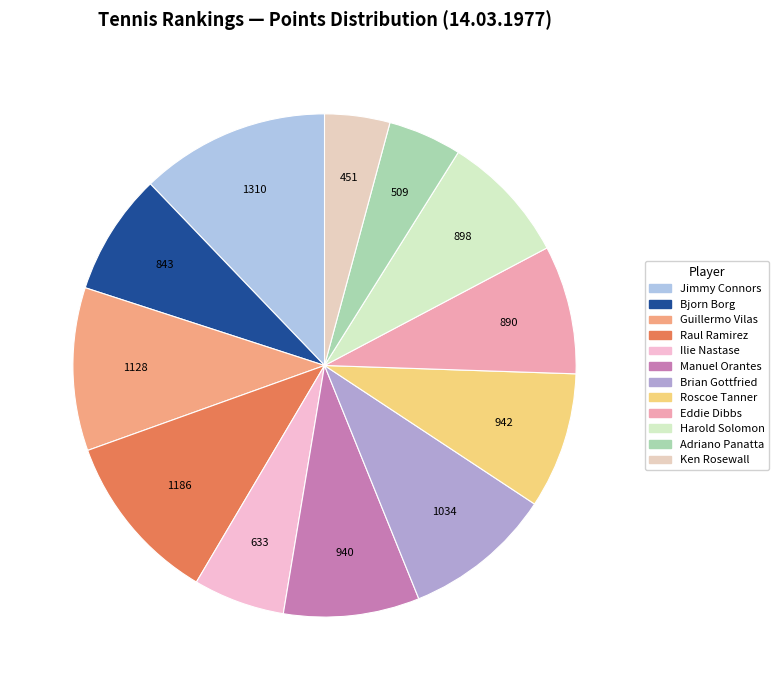

Does any single category account for the majority?

No